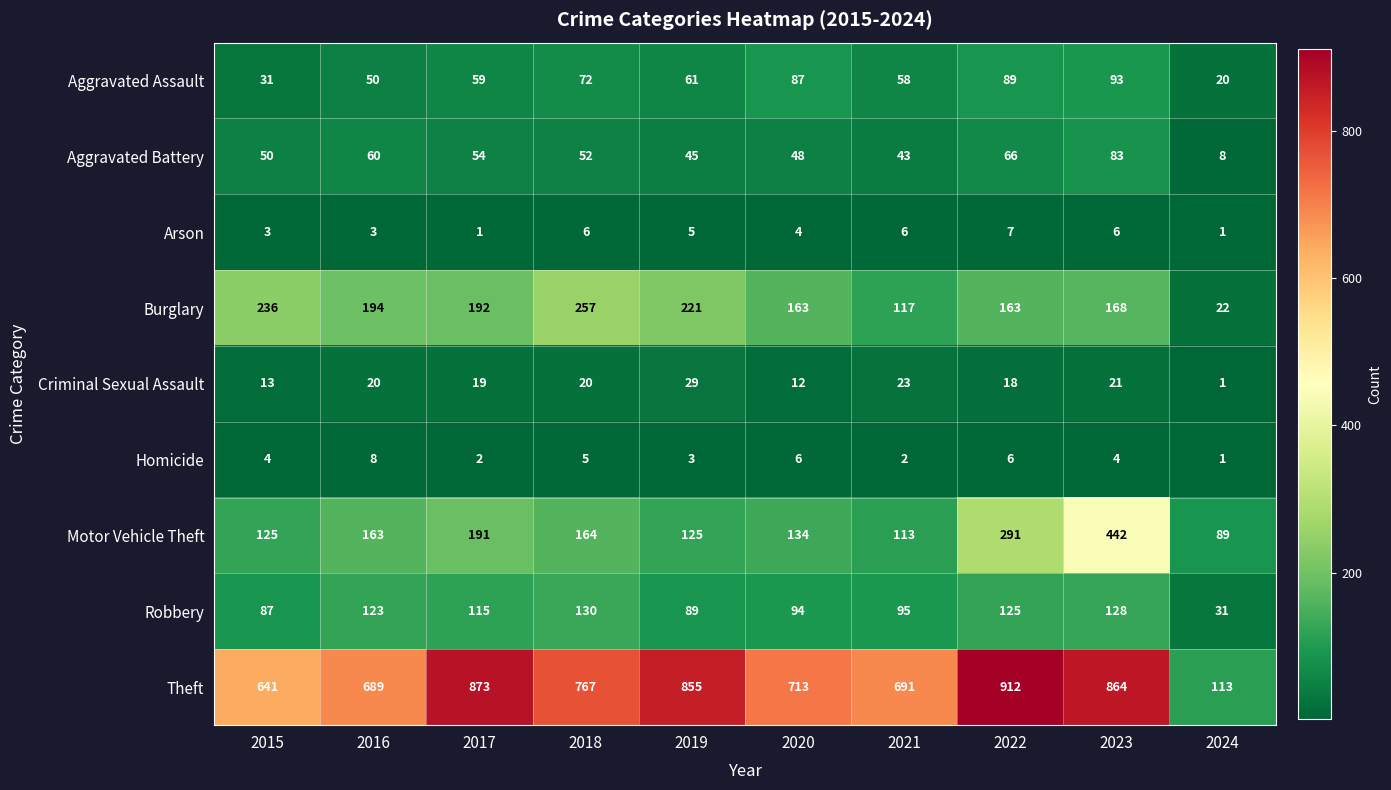

What is the sum of all Homicide values?

41